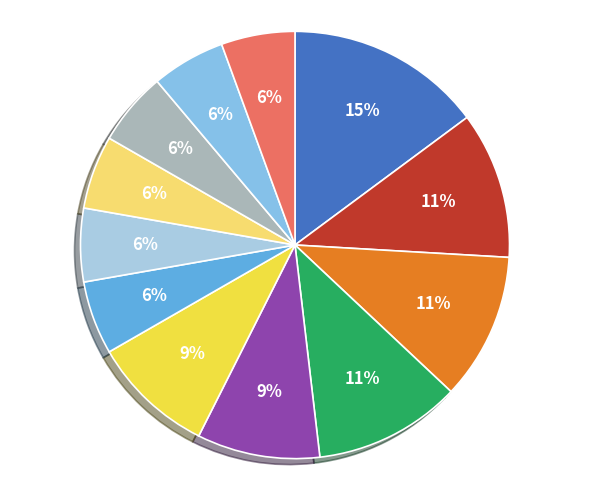

Is there a majority slice in this chart?

No